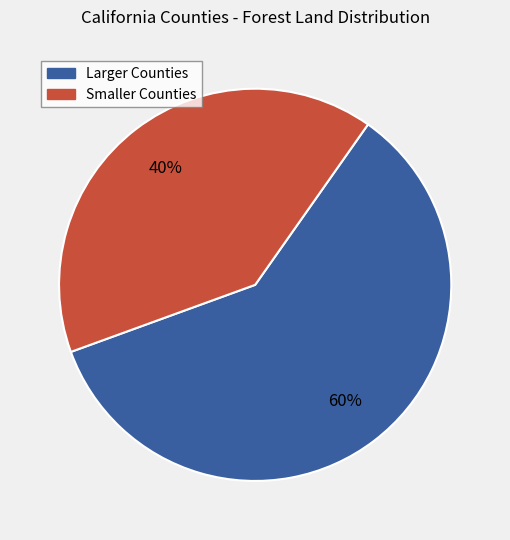

To the nearest percent, what is the average slice percentage?

50%